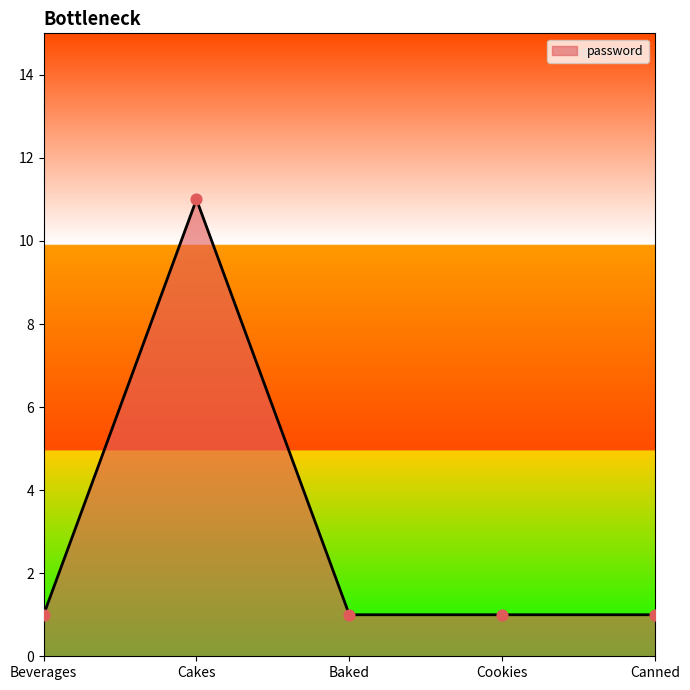

Approximately how many times larger is the value at Canned compared to Cookies?

1.0